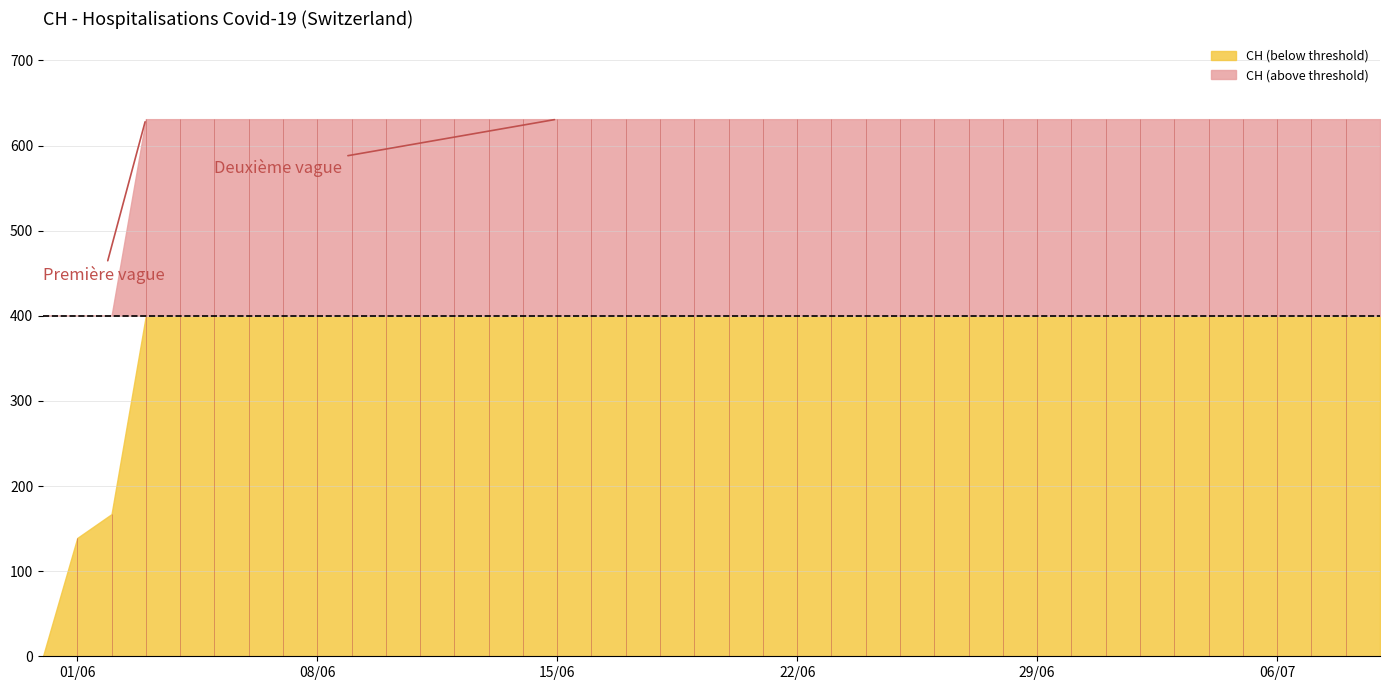

How many data points does each series have?

40